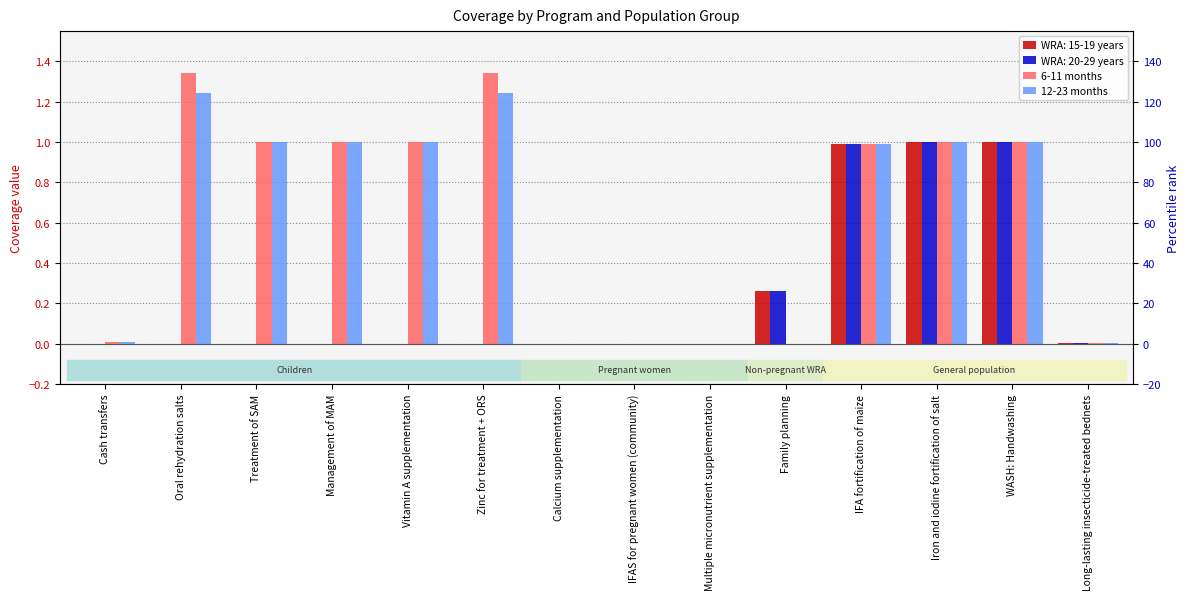

How many bars are there in total?

28